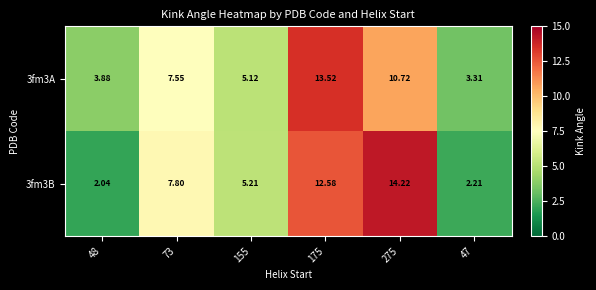

What is the spread (max minus min) of values at 275?

3.5